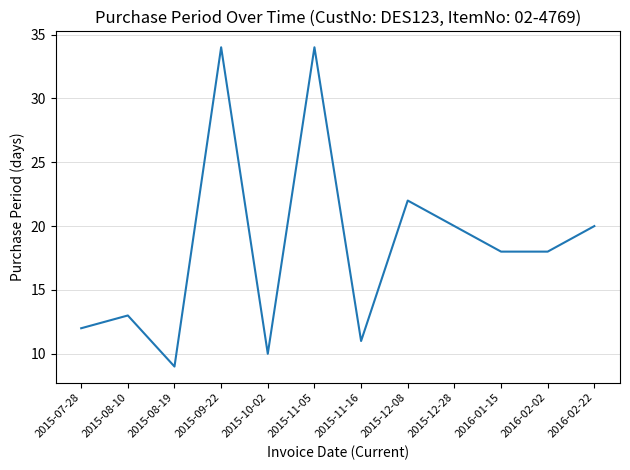

Between 2015-08-19 and 2015-12-28, which is larger?

2015-12-28